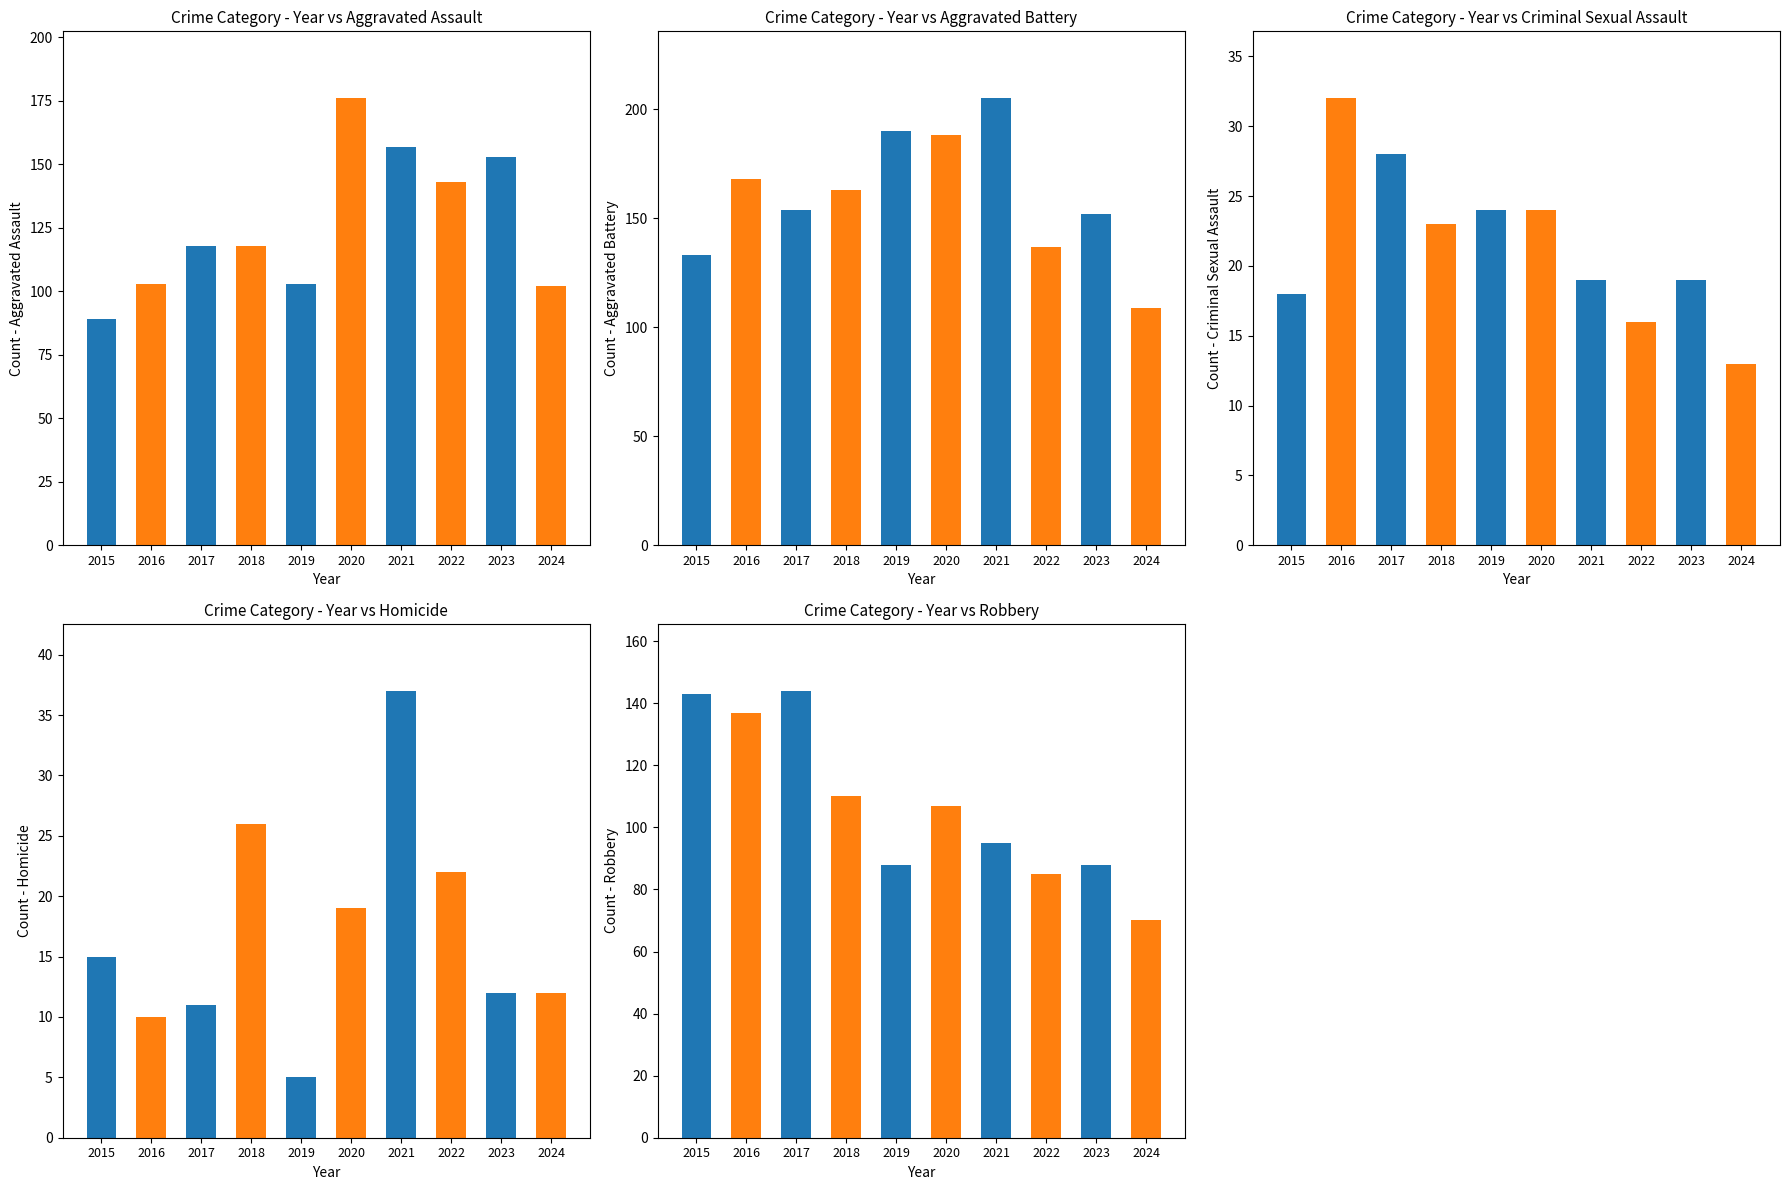

What is the average value of the Robbery series?

107